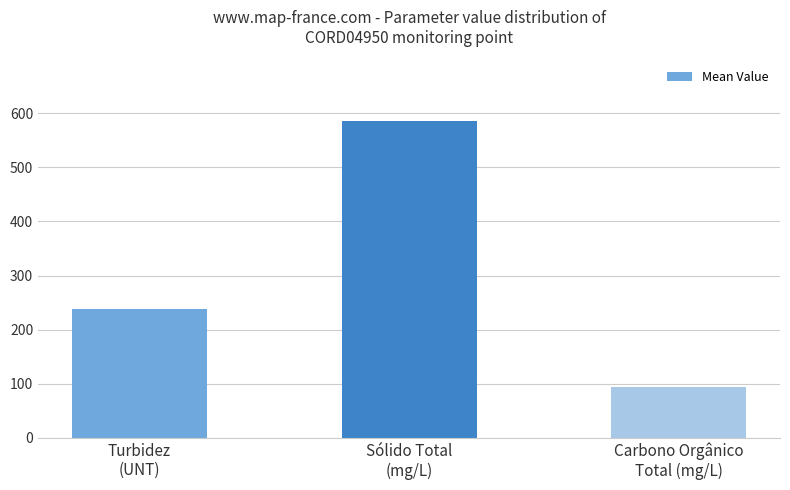

What value does the data have at Turbidez
(UNT)?

239.0